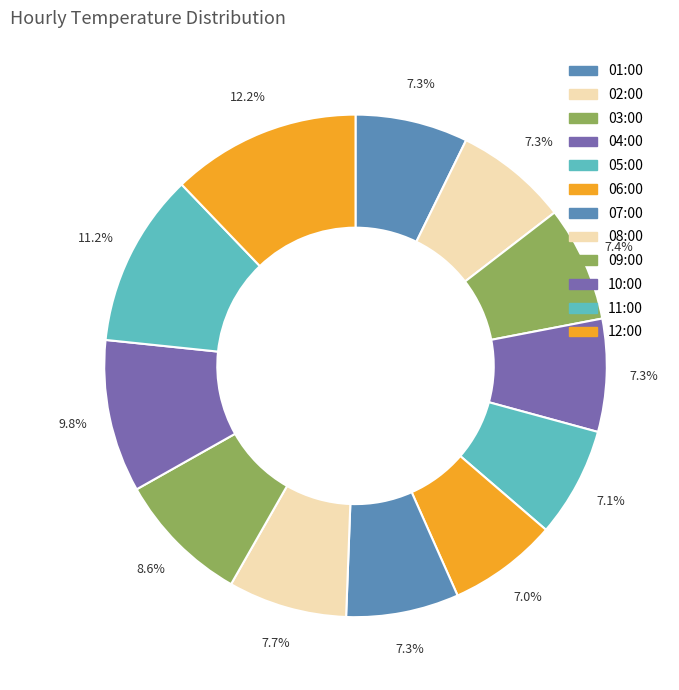

True or false: 05:00 accounts for 13% of the total.

False